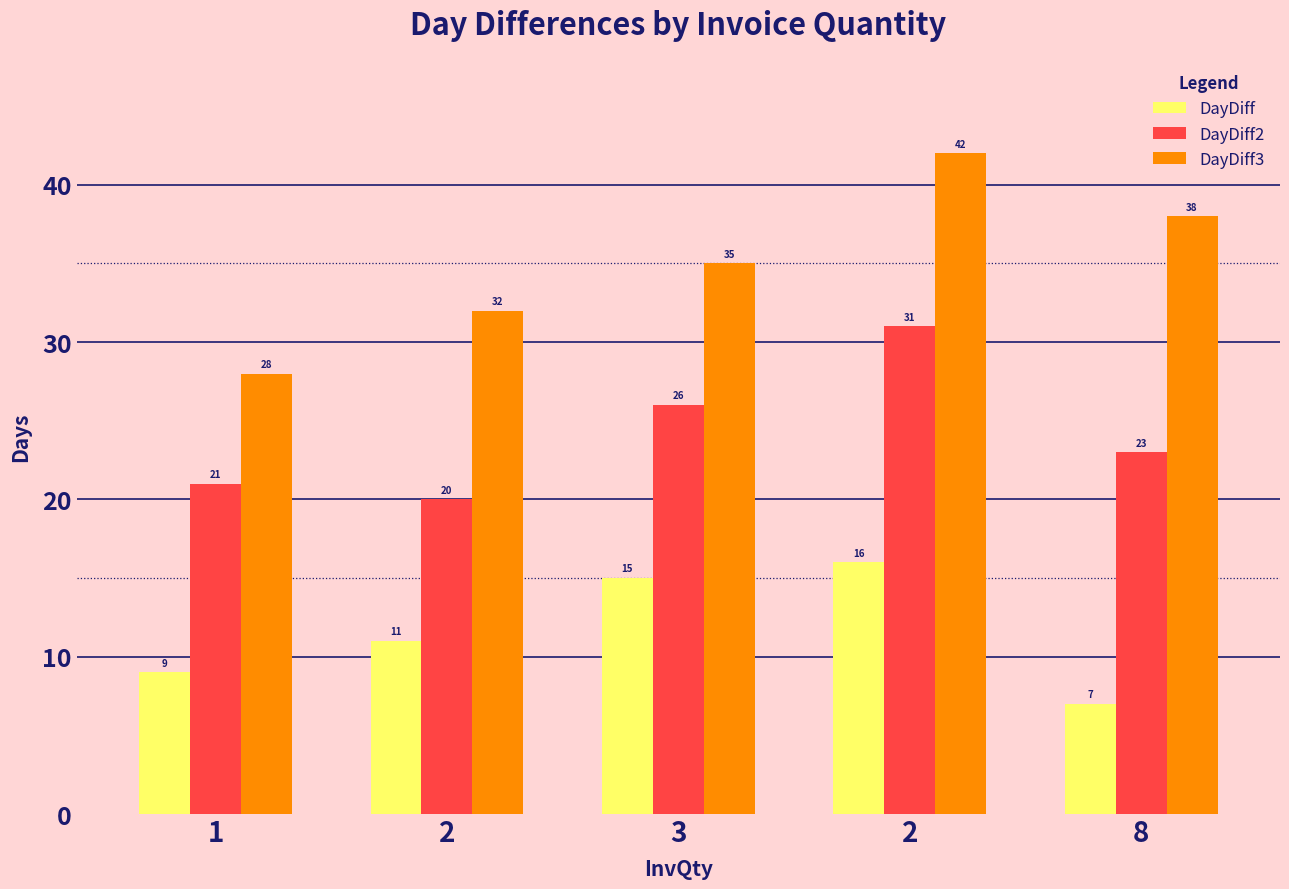

How many values in the DayDiff2 series are below 23?

2